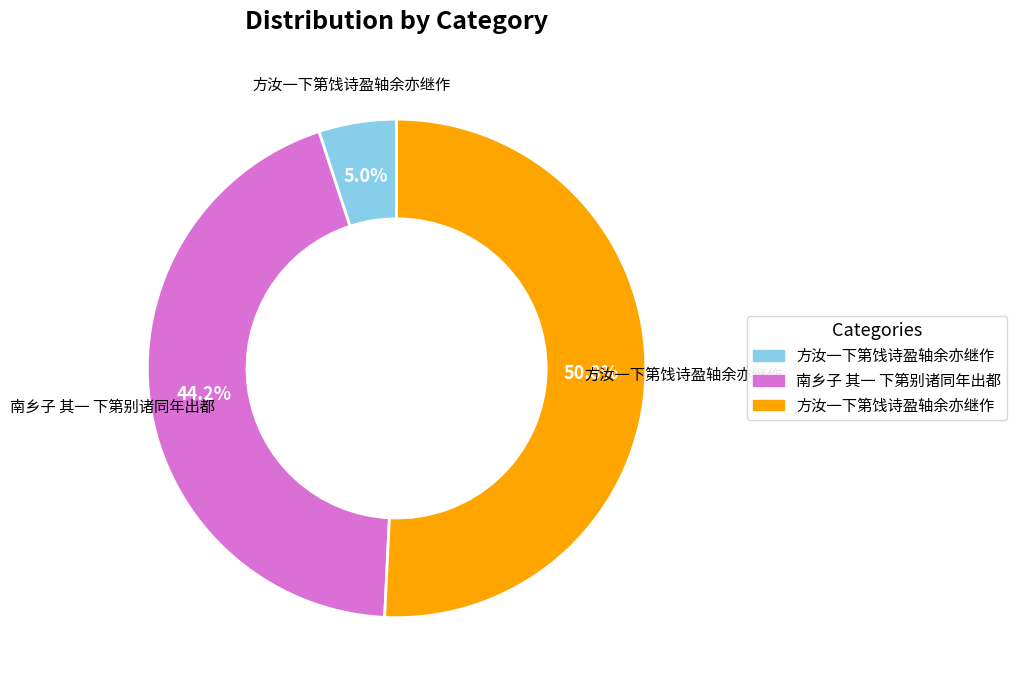

Does any single category account for the majority?

Yes